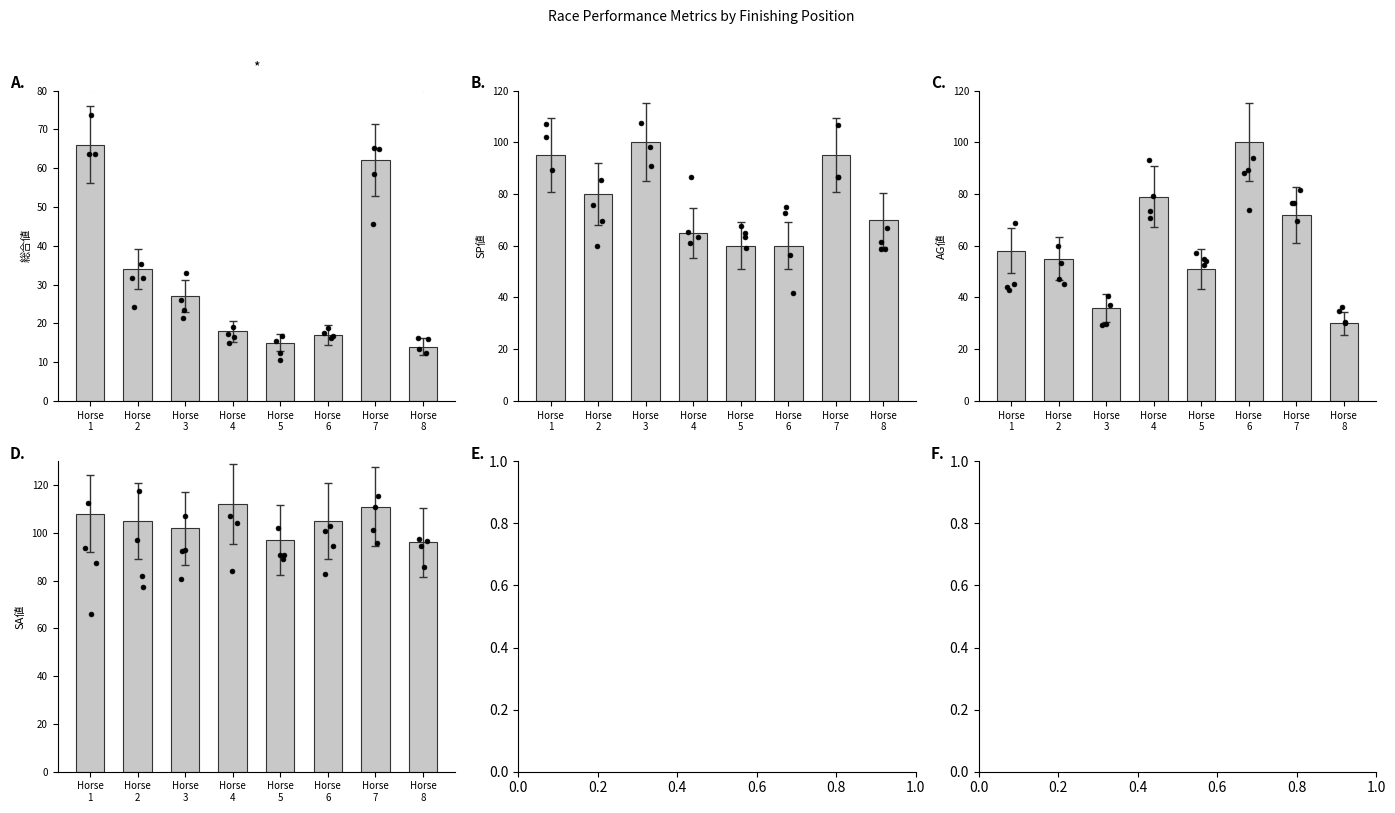

Which series has the largest Y range (max minus min)?

AG値